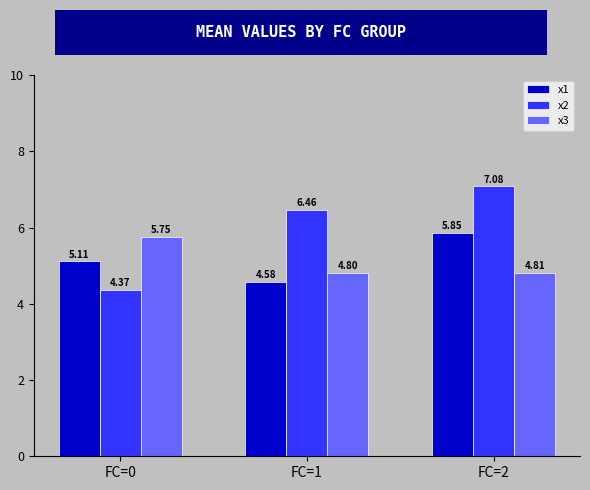

What is the value of the x3 bar at the 3rd from the left?

4.8